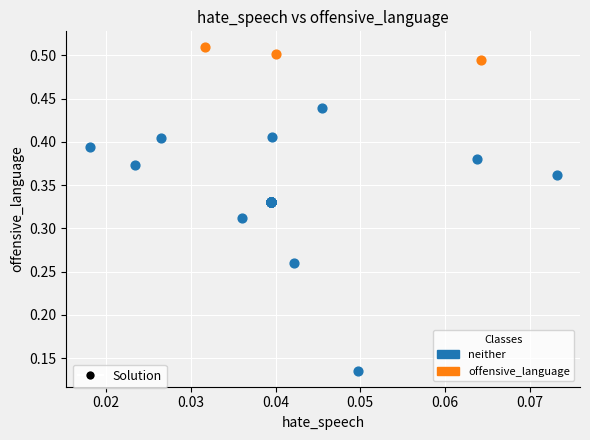

Which series contains the highest Y value?

offensive_language